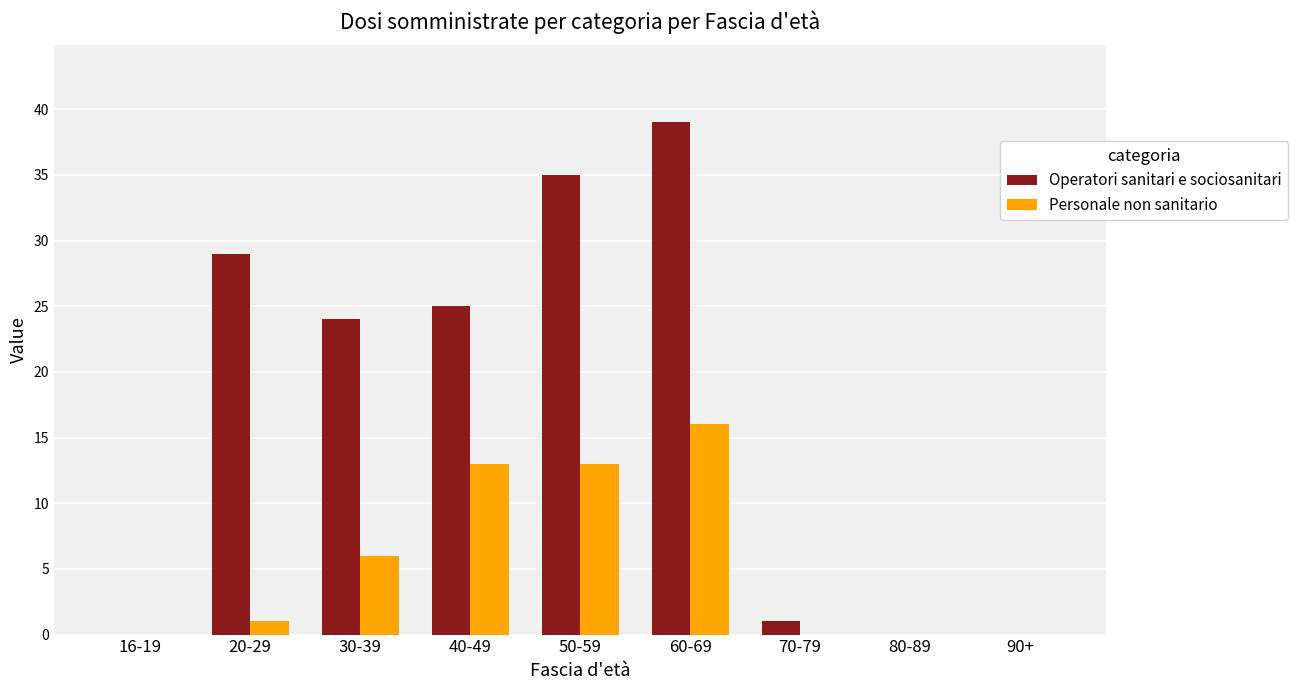

What is the sum of the Operatori sanitari e sociosanitari values at 70-79 and 60-69?

40